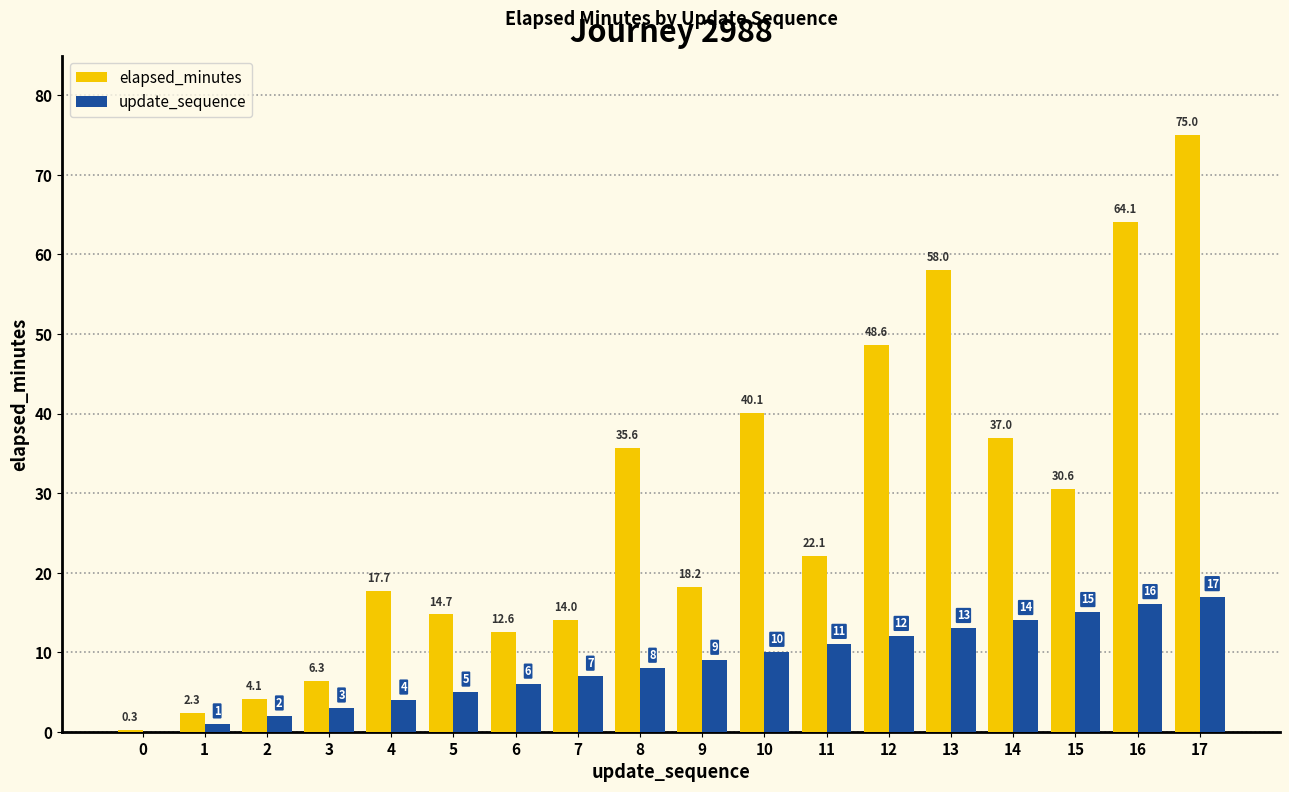

True or false: elapsed_minutes has a value of 64.1 at 16.

True